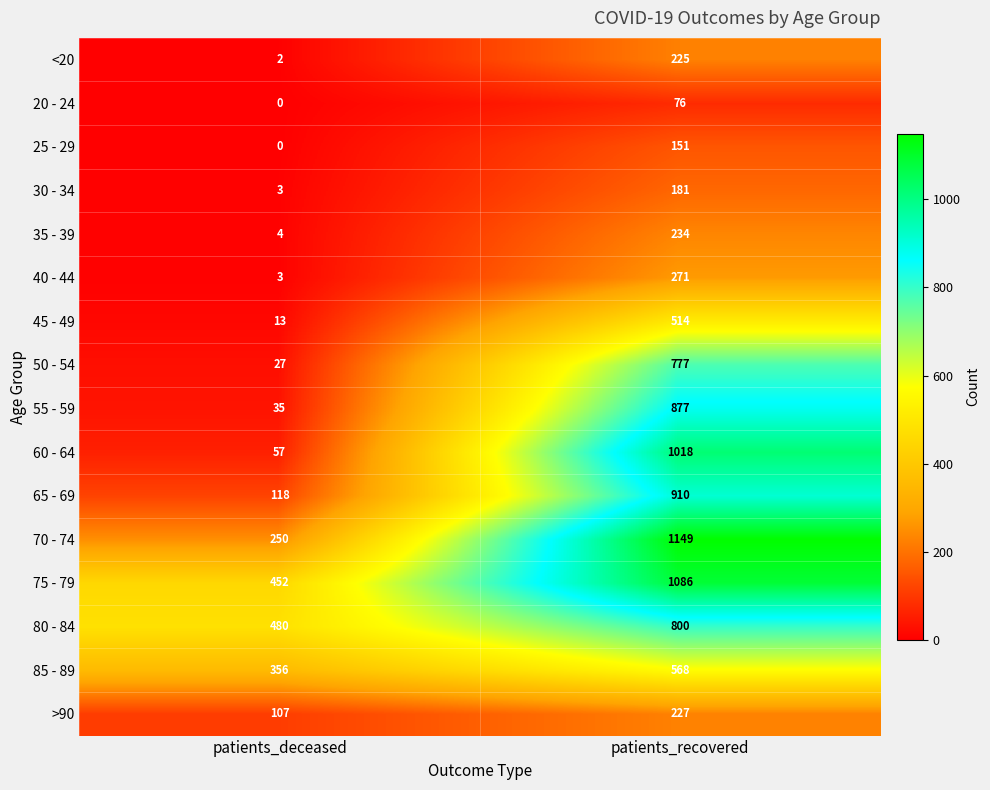

List the series in order of their peak value, highest first.

70 - 74, 75 - 79, 60 - 64, 65 - 69, 55 - 59, 80 - 84, 50 - 54, 85 - 89, 45 - 49, 40 - 44, 35 - 39, >90, <20, 30 - 34, 25 - 29, 20 - 24